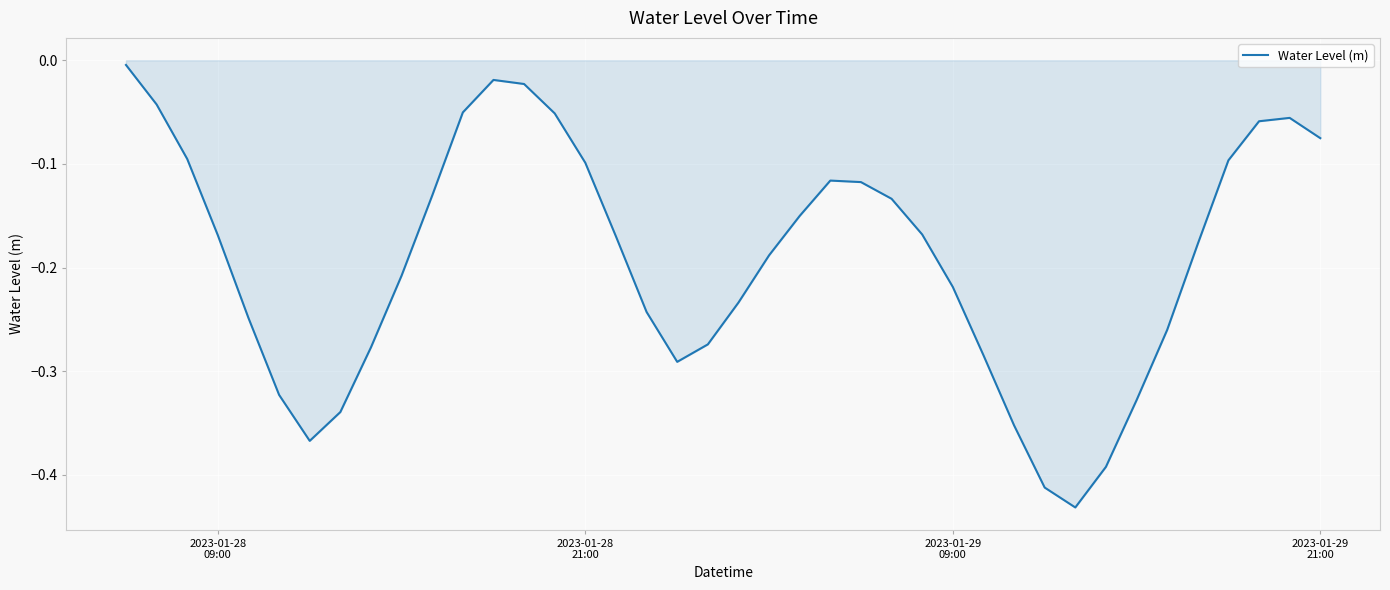

Does the chart display data point markers on the line(s)?

No